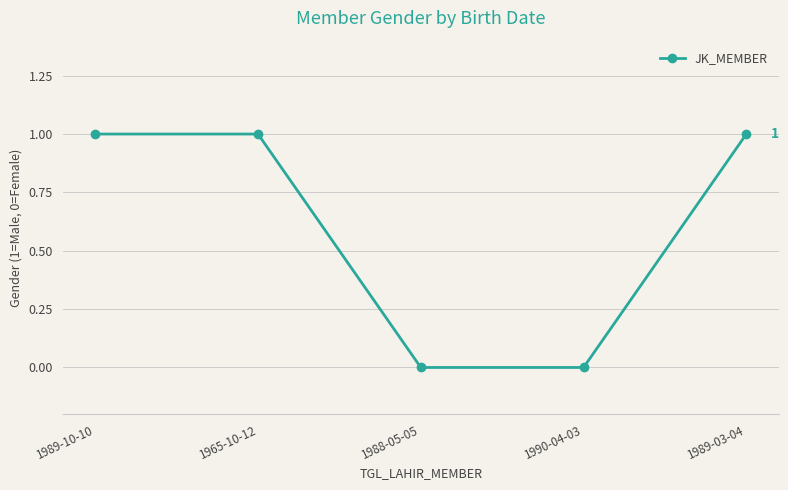

What is the sum of the values at 1989-10-10 and 1988-05-05?

1